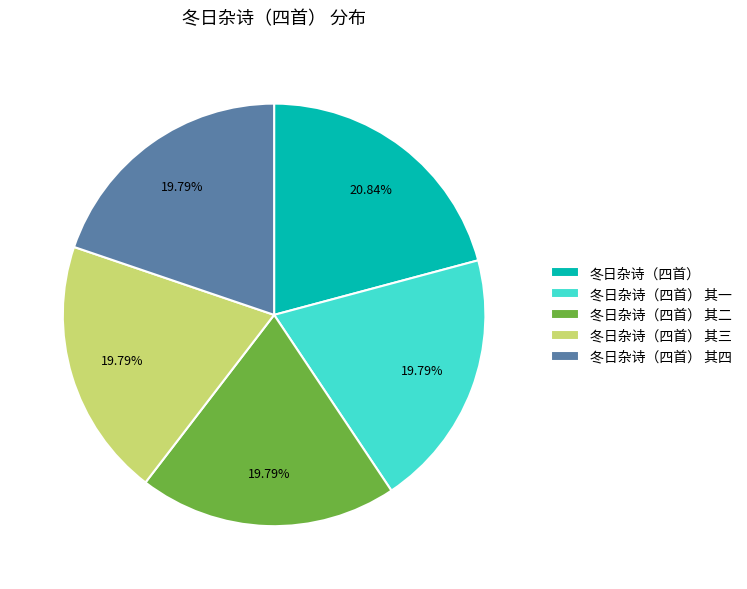

To the nearest percent, what is the difference between the largest and smallest slice percentages?

1%